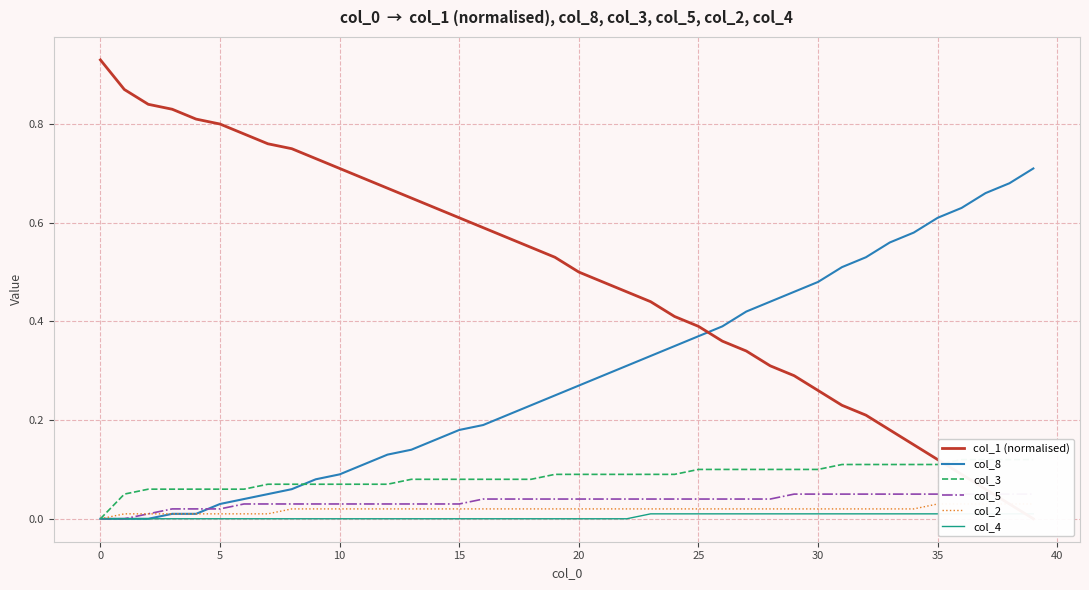

Between −5 and 21, which series saw the biggest shift?

col_1 (normalised)